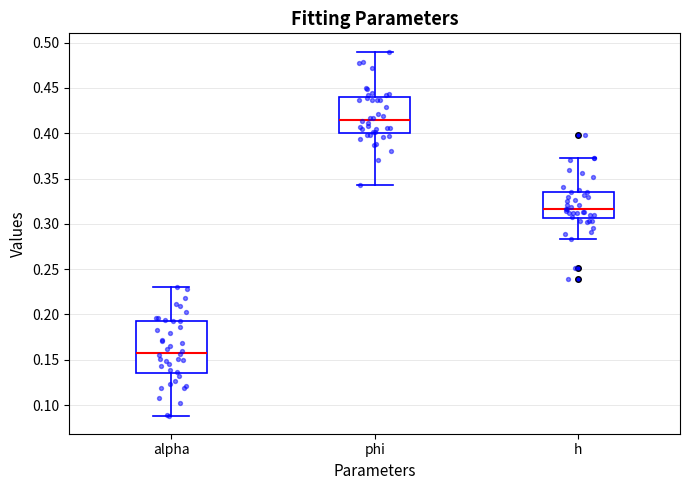

Which box's median line is the lowest?

alpha